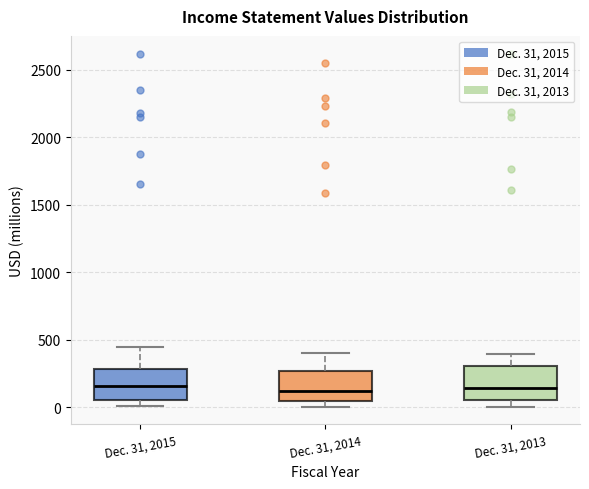

Reading left to right, transcribe this box plot: for each box, give where its median line is, the range the box spans, and where its two whiskers end, as read against the y-axis. The values are not printed on the chart, so give them approximately, as read against the axis.

Dec. 31, 2015: median 150, box 50 to 300, whiskers 0 to 450
Dec. 31, 2014: median 100, box 50 to 250, whiskers 0 to 400
Dec. 31, 2013: median 150, box 50 to 300, whiskers 0 to 400